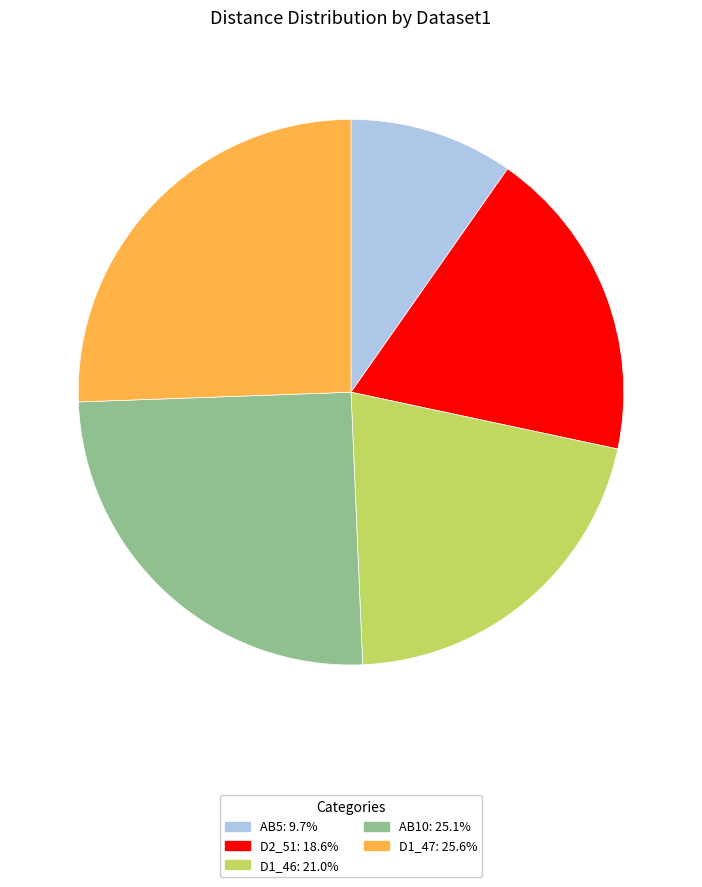

Is it true that AB10 is 11% of the pie?

False